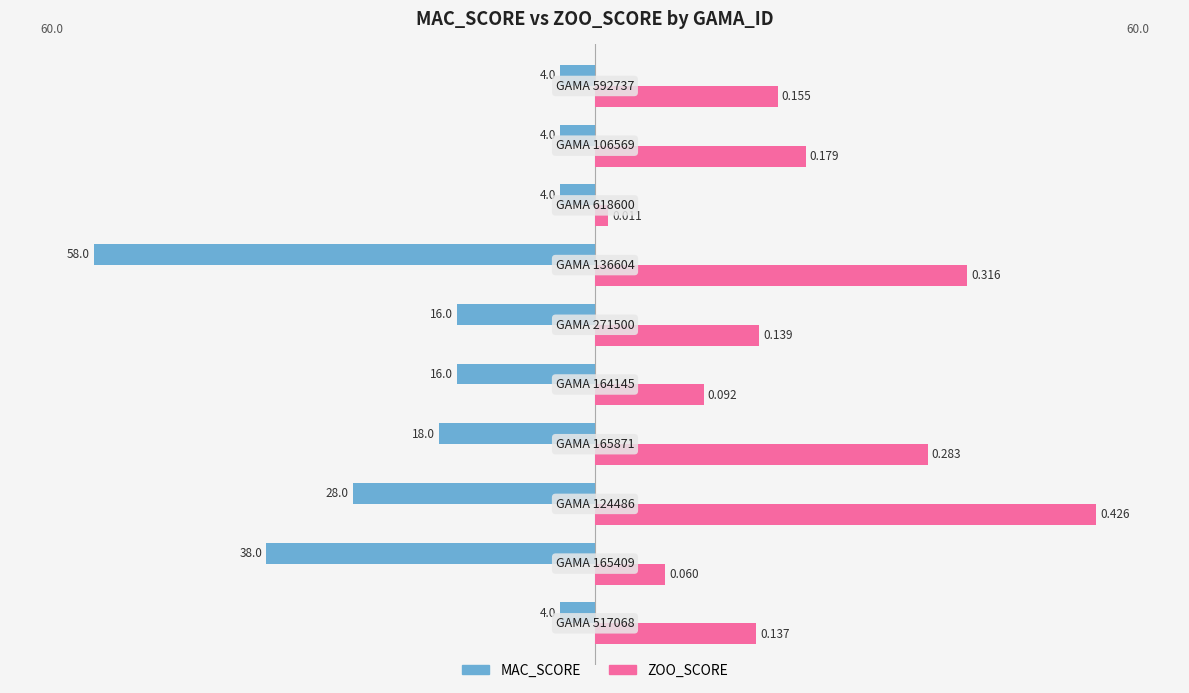

What are all the series names shown in the legend?

MAC_SCORE, ZOO_SCORE